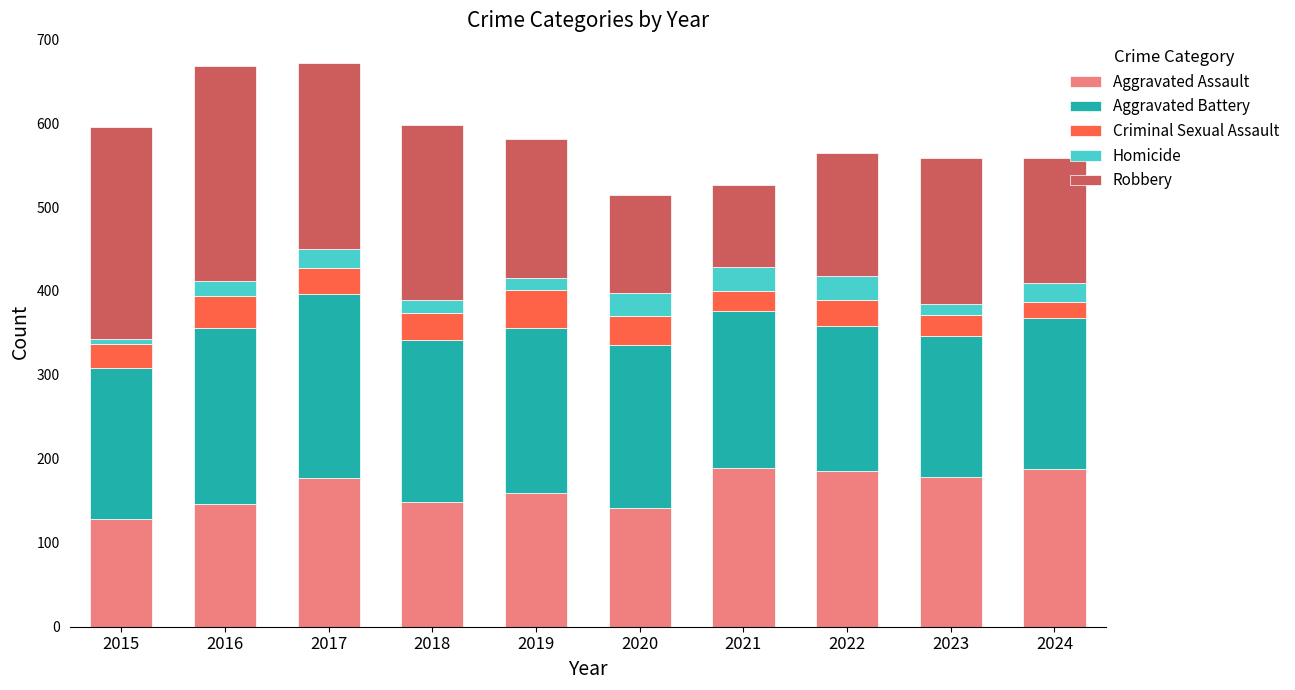

True or false: Aggravated Assault has a value of 177 at 2017.

True